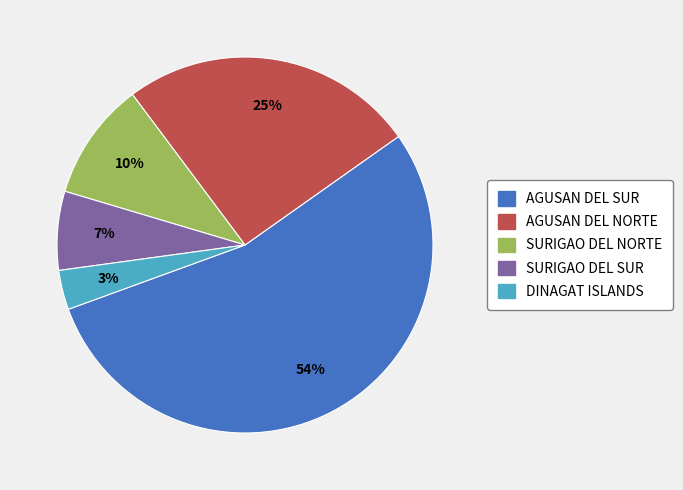

Combined, do SURIGAO DEL SUR and AGUSAN DEL SUR account for over 50%?

Yes